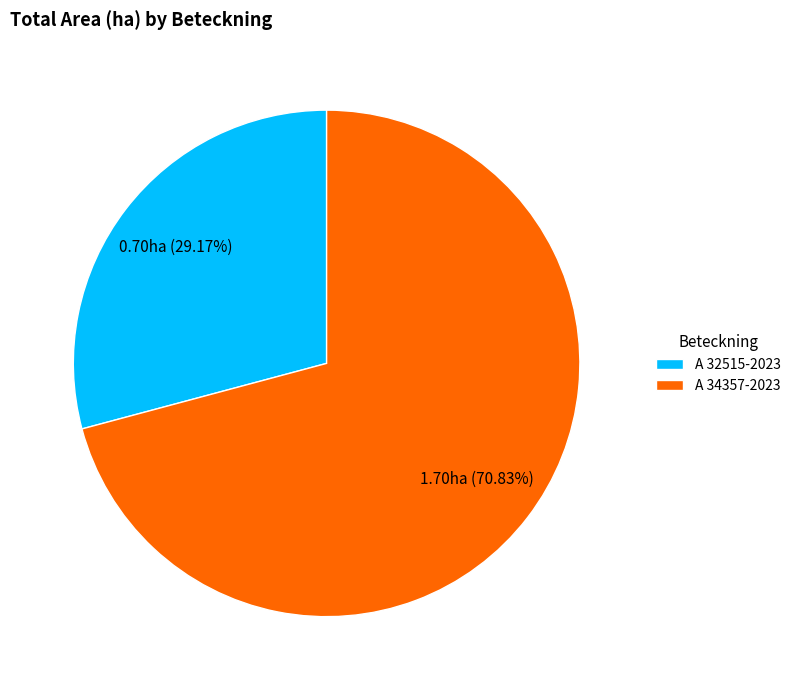

What is the smallest slice in the pie chart?

A 32515-2023